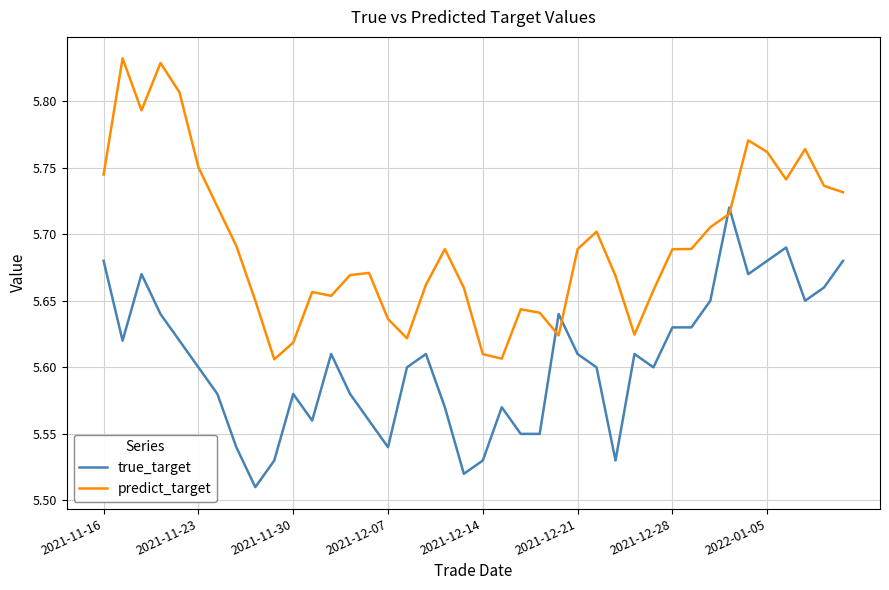

Is this an area chart (filled region under the line)?

No